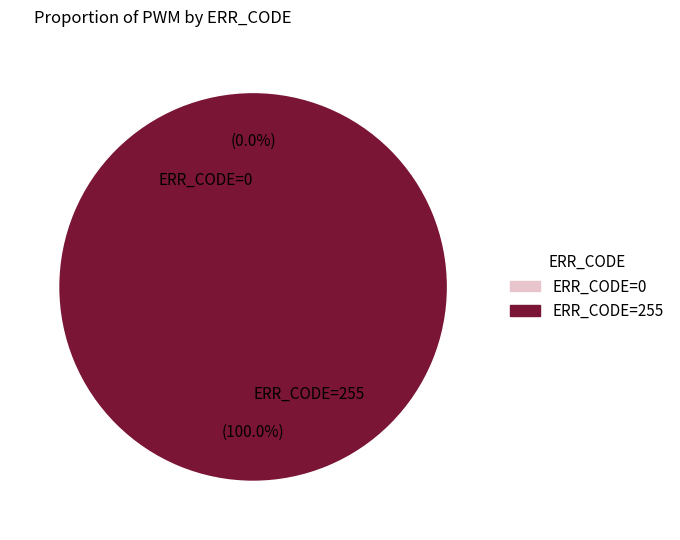

Is it true that ERR_CODE=255 (PWM=1) is 85% of the pie?

False